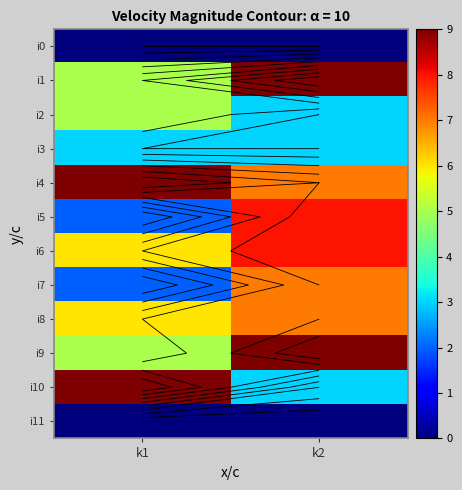

Where is i7 nearest to the value 4?

k1